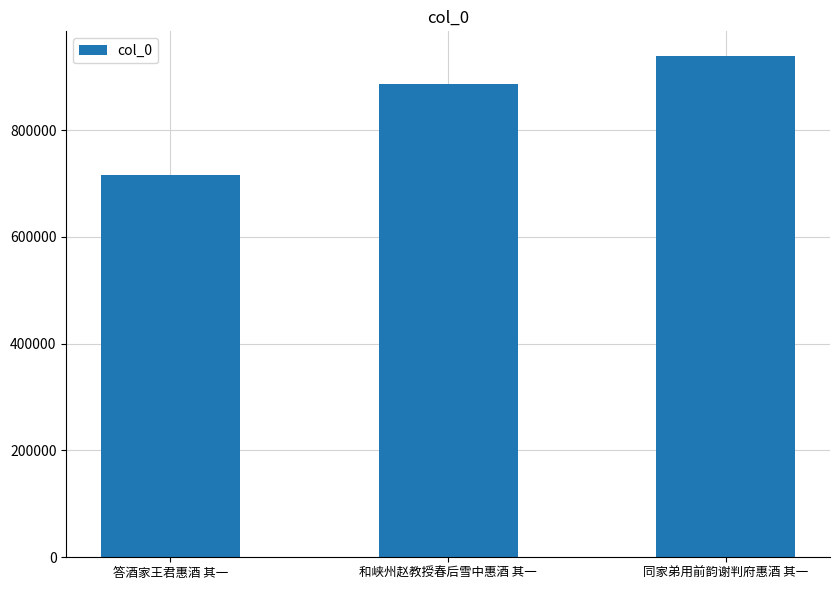

The chart shows a value of 1155857 at 答酒家王君惠酒 其一. True or false?

False